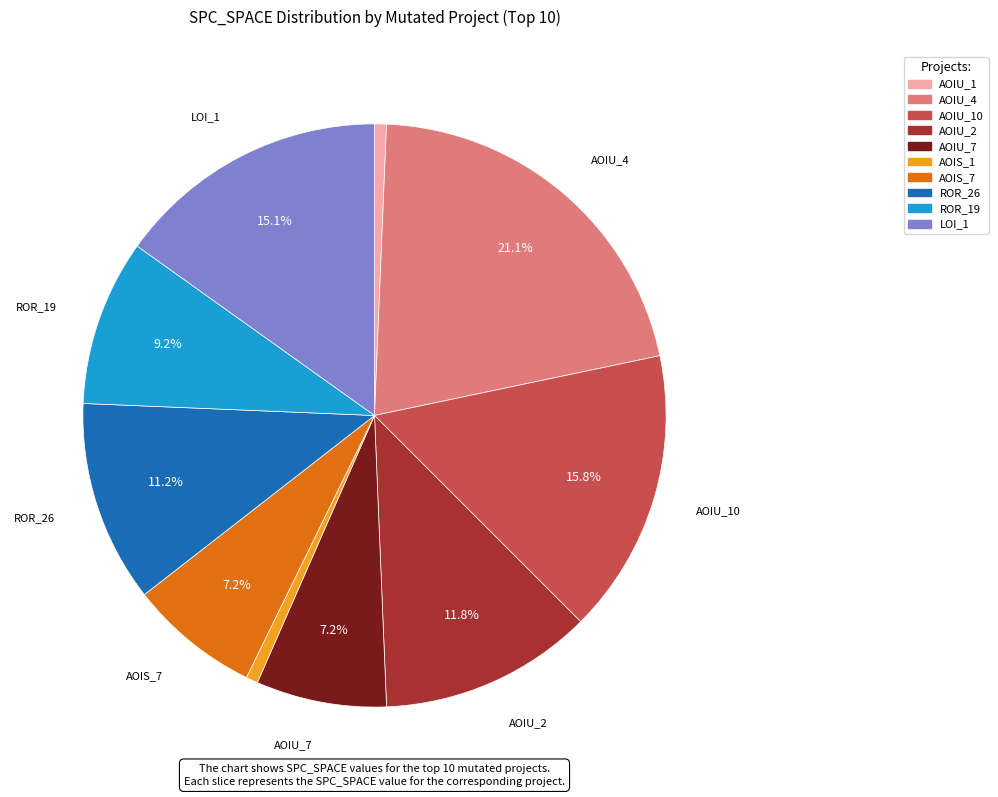

Is there any slice that represents more than half of the pie?

No